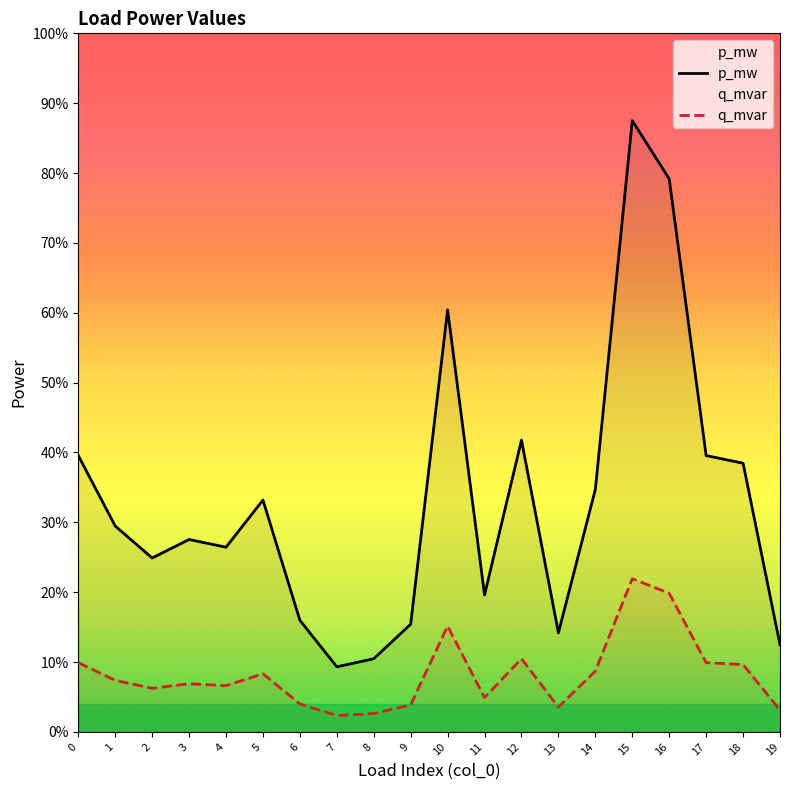

True or false: q_mvar and p_mw intersect in this chart.

False